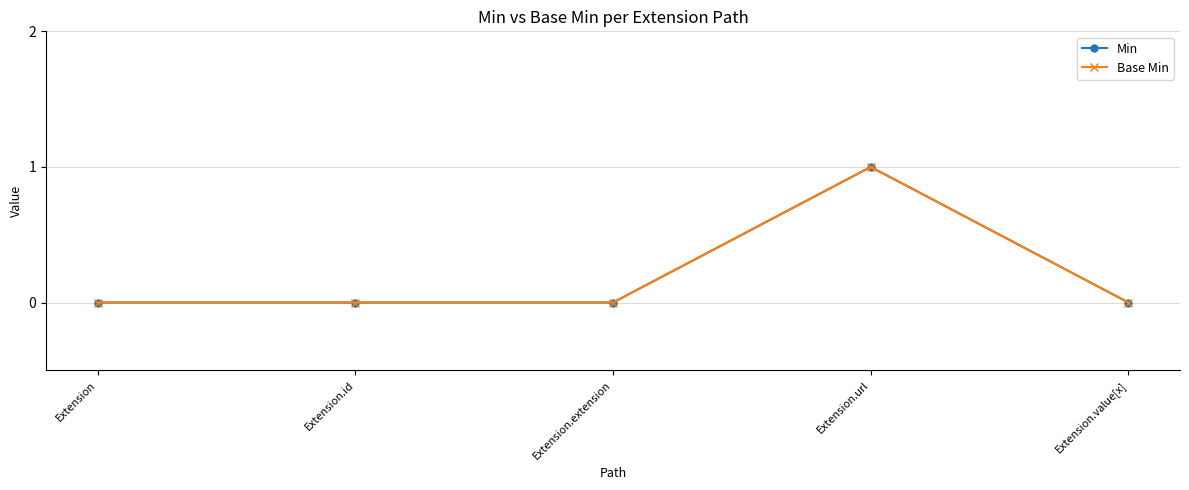

Does the chart display data point markers on the line(s)?

Yes